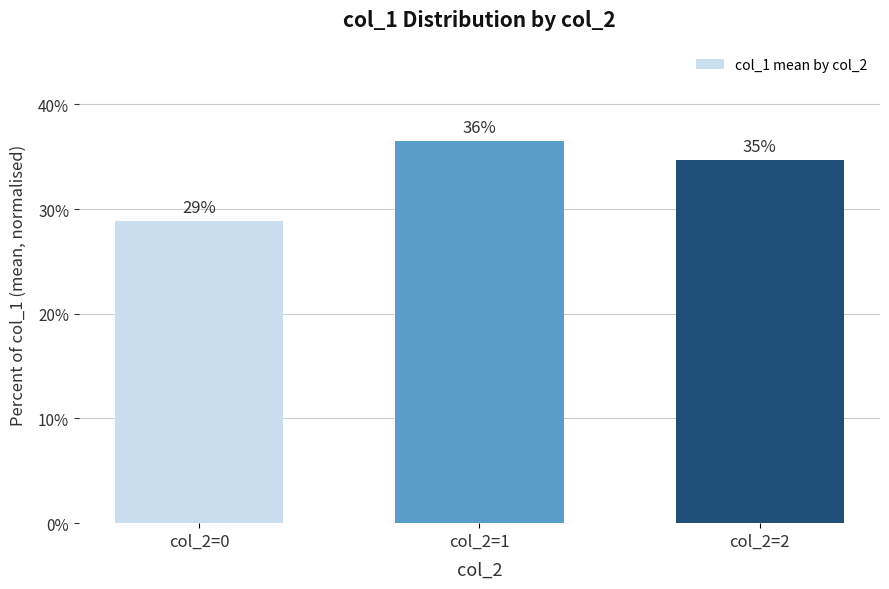

What is the value of the 3rd bar from the left?

34.7